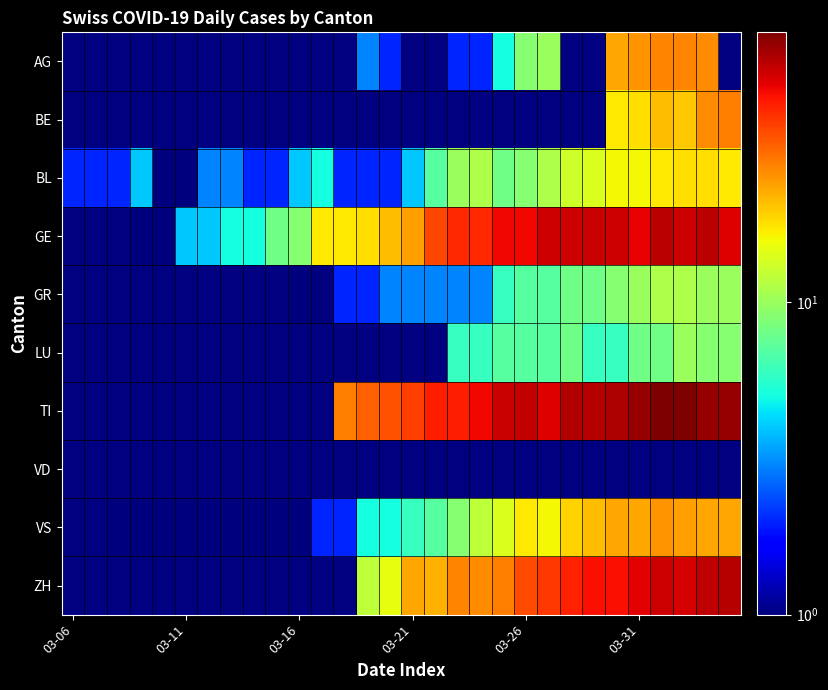

Which series has the largest total across all categories?

TI